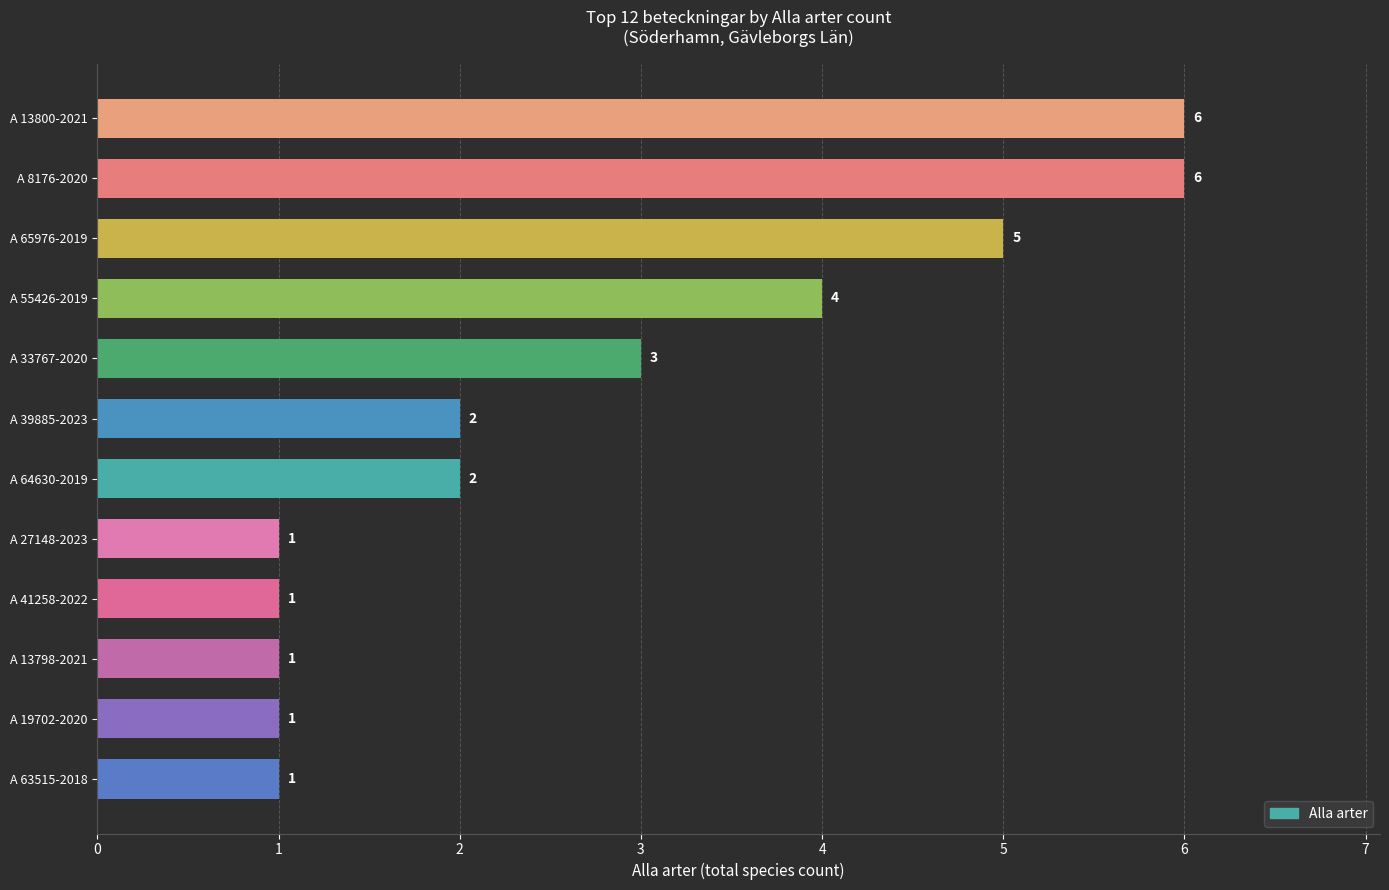

What is the maximum value shown in the chart?

6